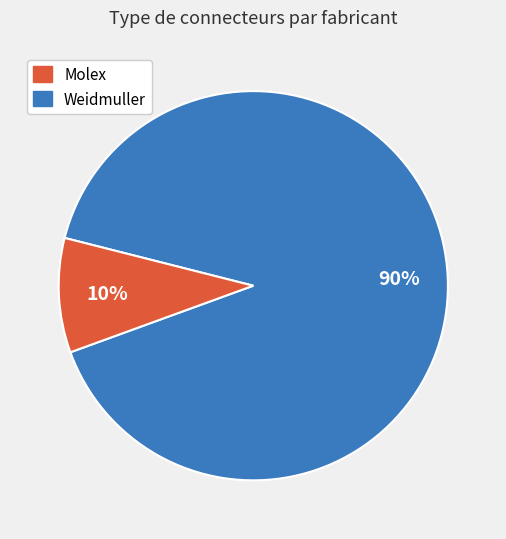

Is there a majority slice in this chart?

Yes